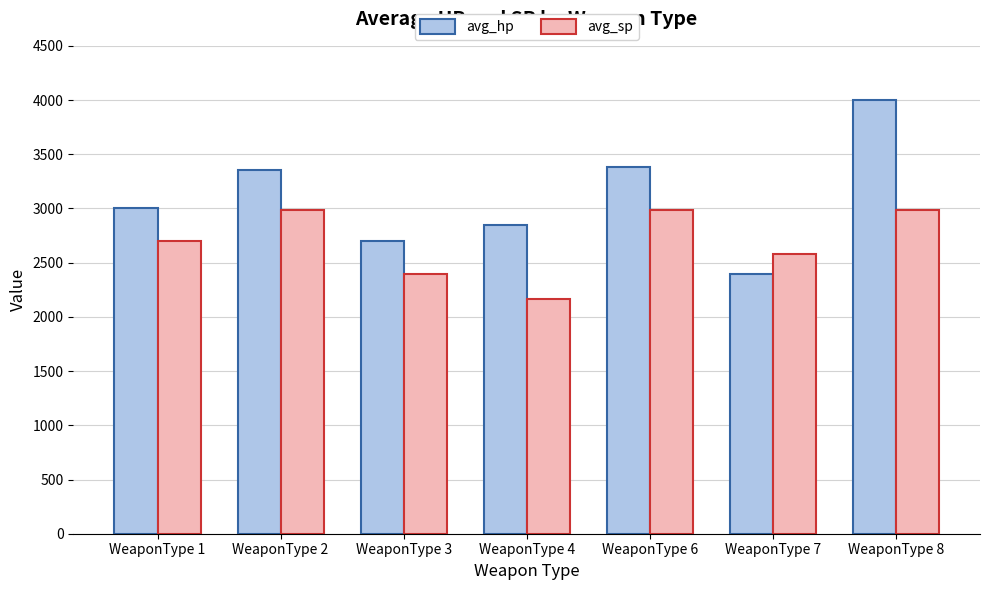

Rank the series by their maximum value, from highest to lowest.

avg_hp, avg_sp